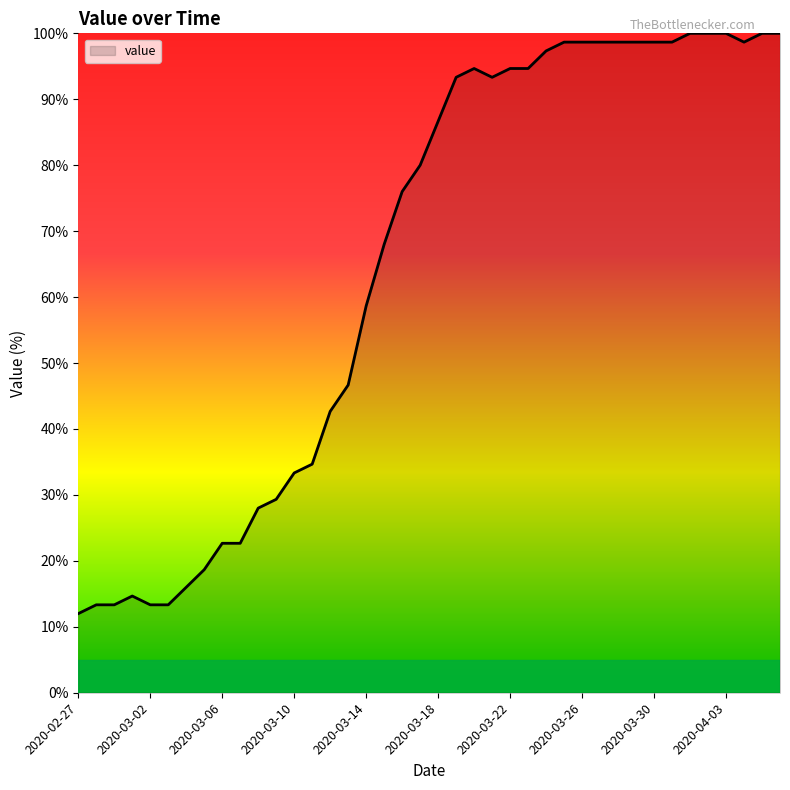

What is the minimum value shown in the chart?

12.0